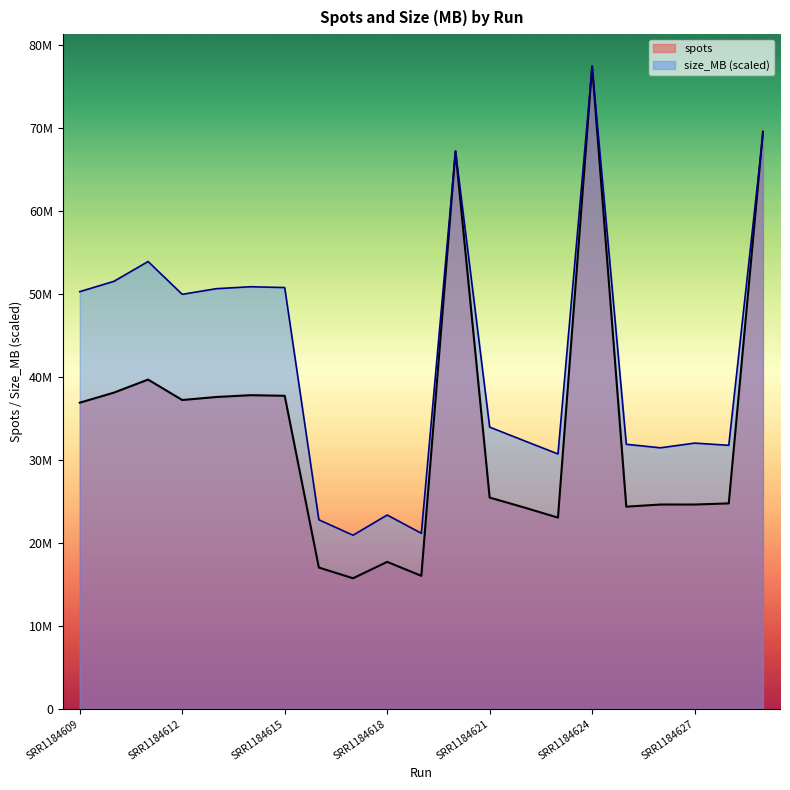

In size_MB, how many points are higher than both neighbors (excluding endpoints)?

6